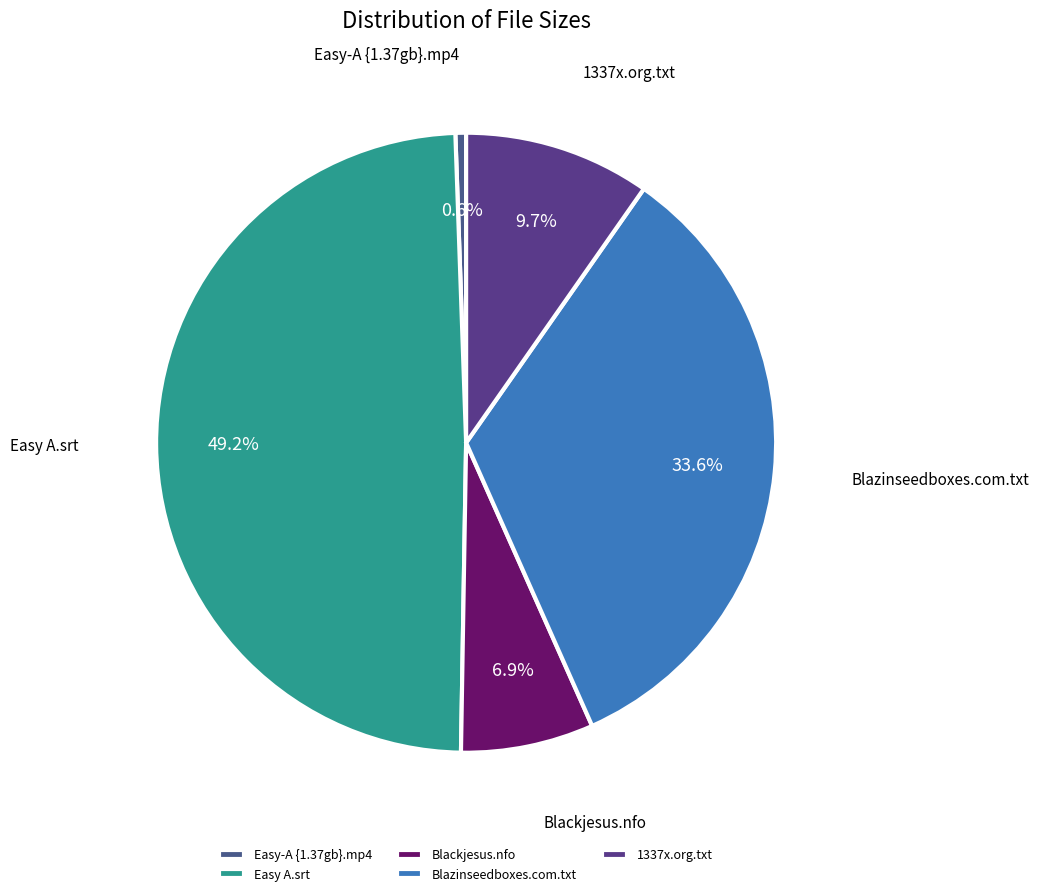

To the nearest percent, what portion does Easy A.srt represent?

49%